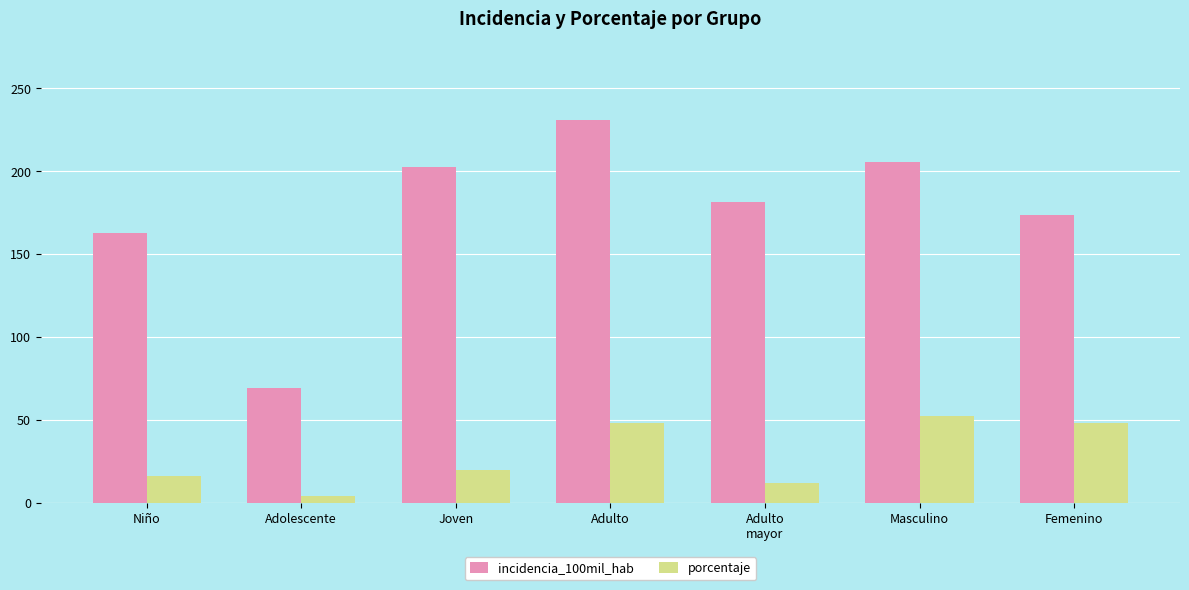

What is the minimum value shown in the chart?

4.0